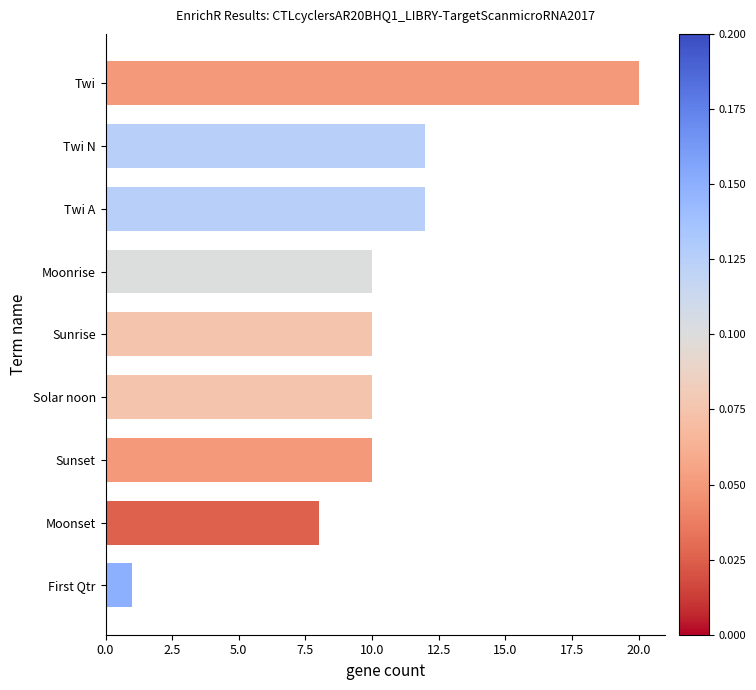

What is the difference between the maximum and minimum values?

19